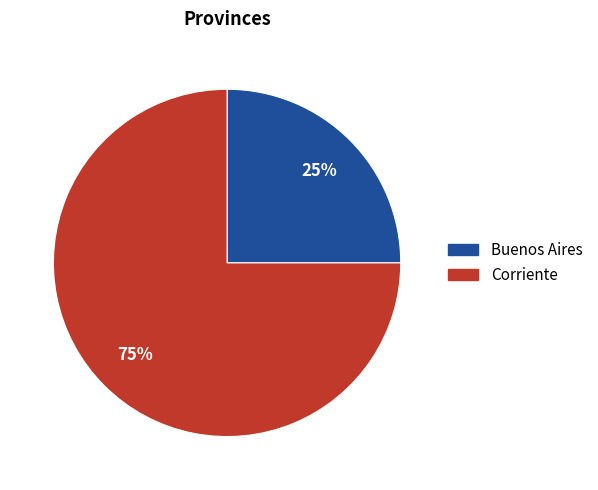

Combined, do Corriente and Buenos Aires account for over 50%?

Yes